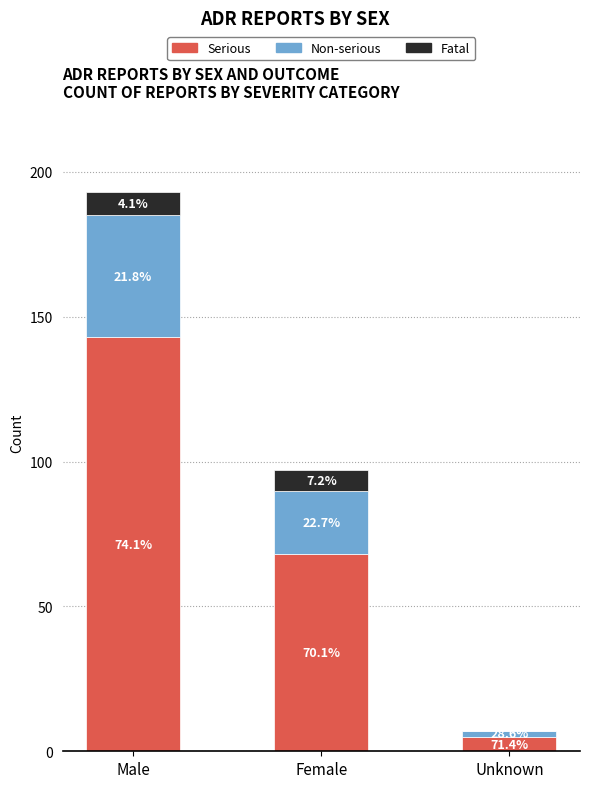

What are all the series names shown in the legend?

Serious, Non-serious, Fatal